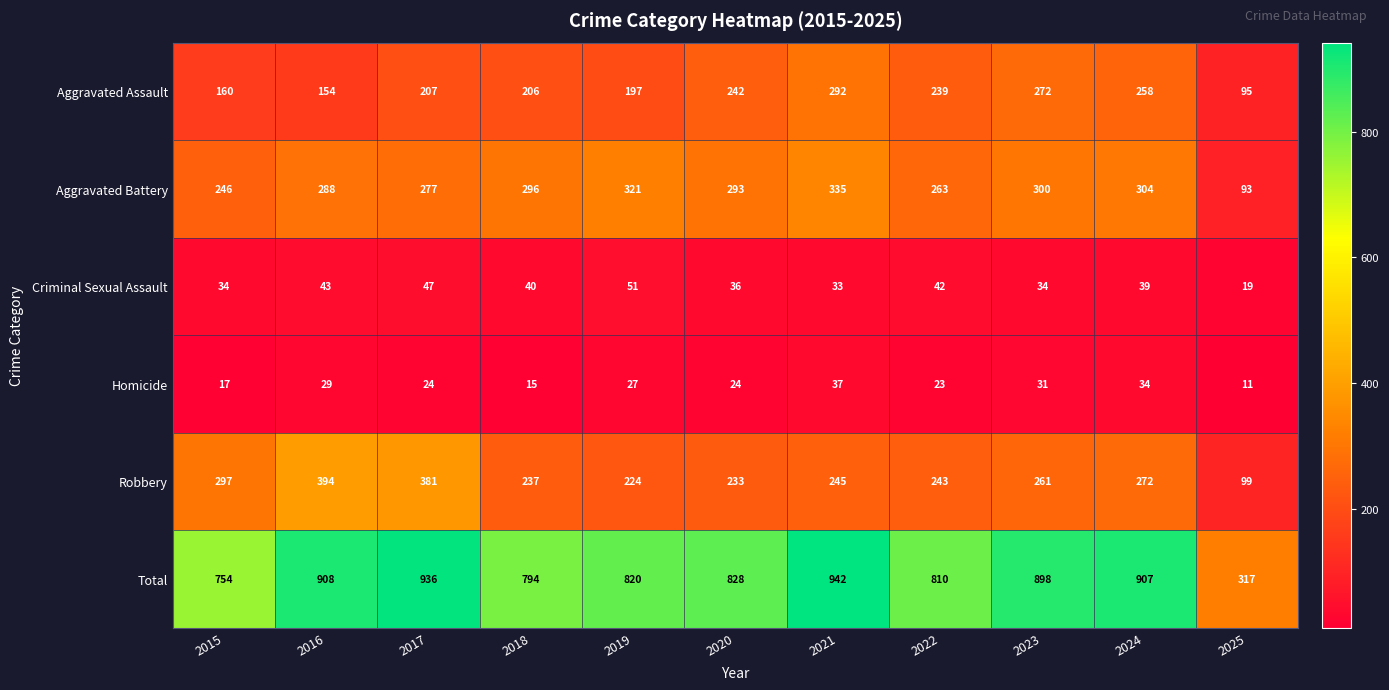

The Aggravated Assault series shows 127 at 2018. True or false?

False